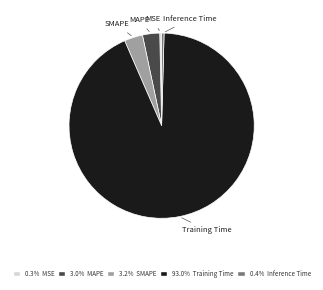

Which slice represents more than half of the pie?

Training Time